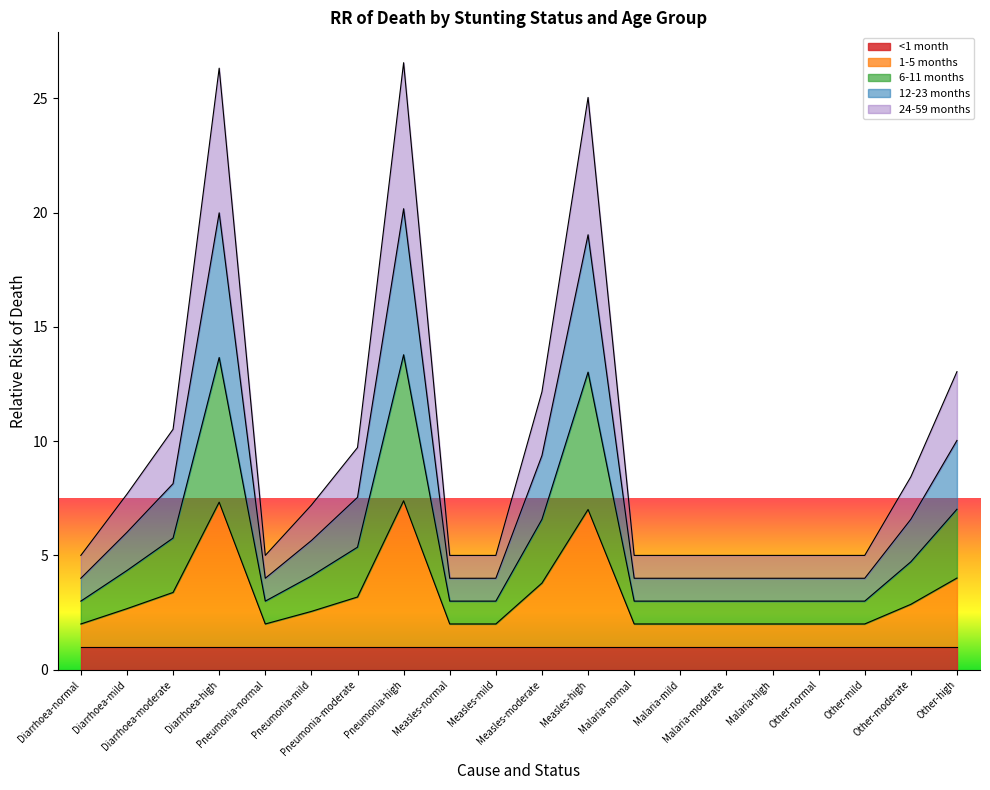

Rank the categories by 1-5 months value from highest to lowest.

Pneumonia-high, Diarrhoea-high, Measles-high, Other-high, Measles-moderate, Diarrhoea-moderate, Pneumonia-moderate, Other-moderate, Diarrhoea-mild, Pneumonia-mild, Diarrhoea-normal, Pneumonia-normal, Measles-normal, Measles-mild, Malaria-normal, Malaria-mild, Malaria-moderate, Malaria-high, Other-normal, Other-mild